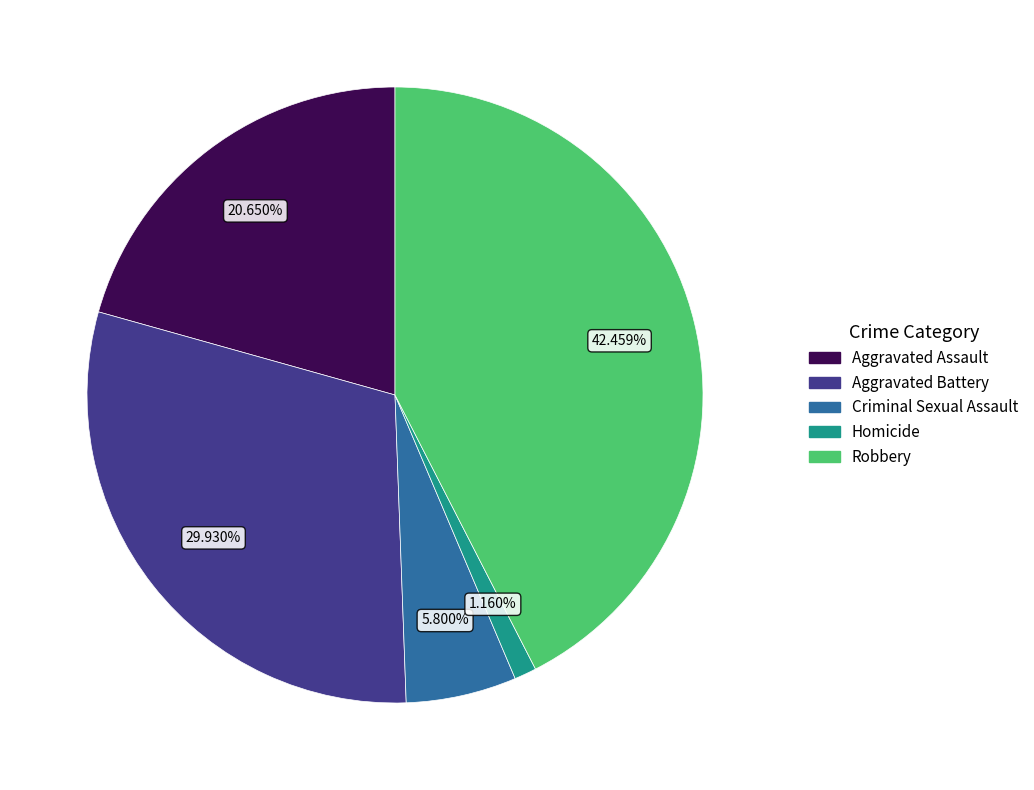

Which slice is the smallest?

Homicide